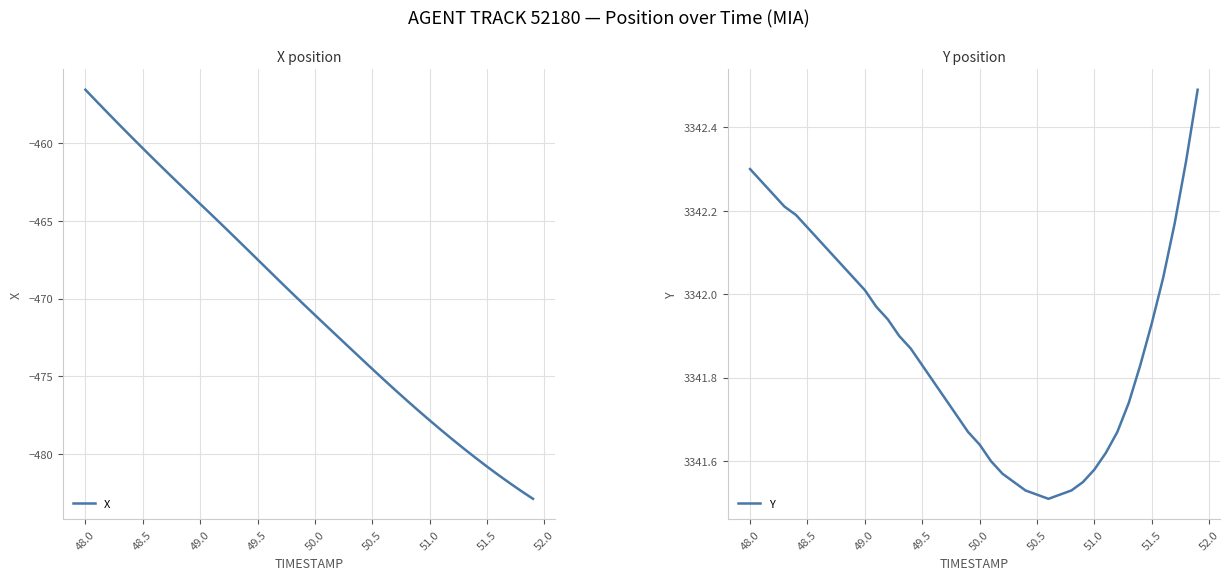

True or false: Y has more than 0 points higher than both neighbors.

False